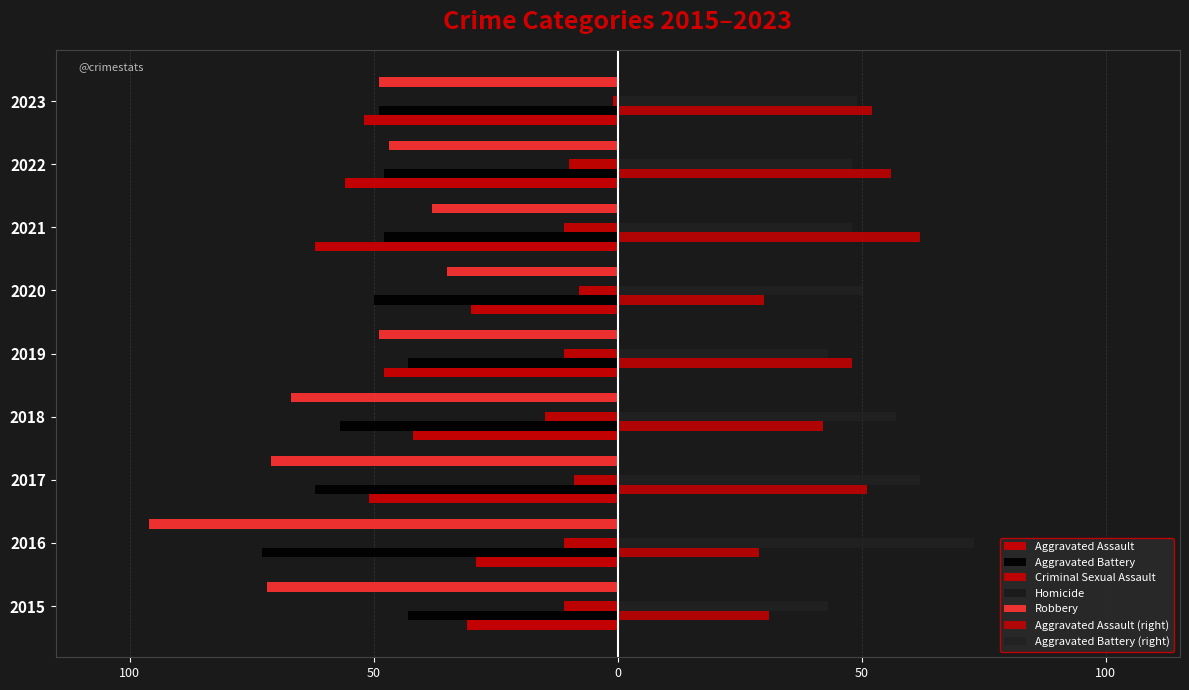

What is the value of the Aggravated Battery bar at the 3rd from the left?

-62